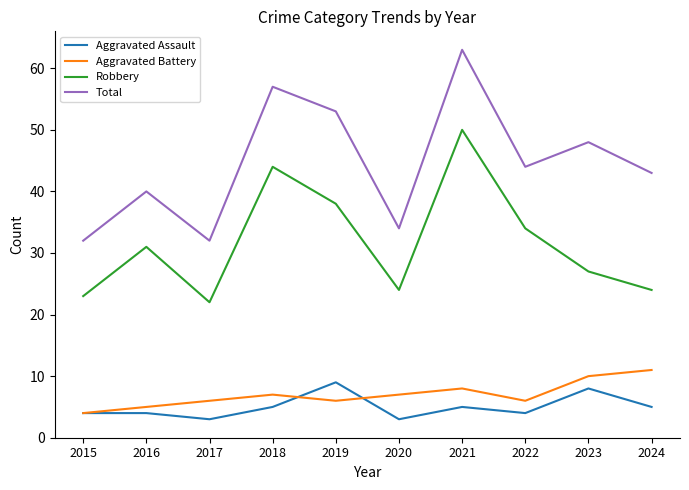

What value does the Robbery series have at 2015?

23